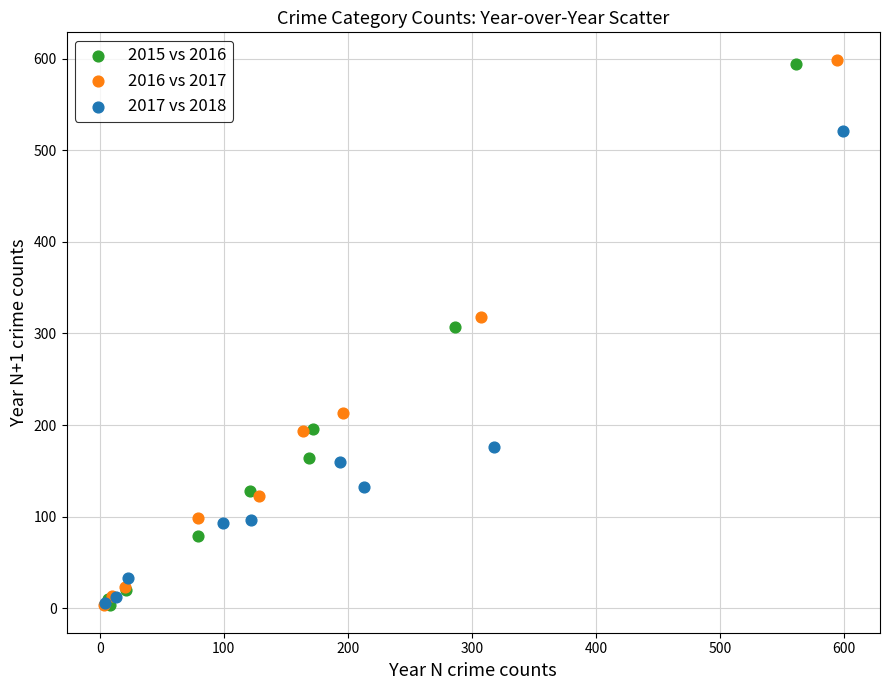

Which series has the largest Y range (max minus min)?

2016 vs 2017